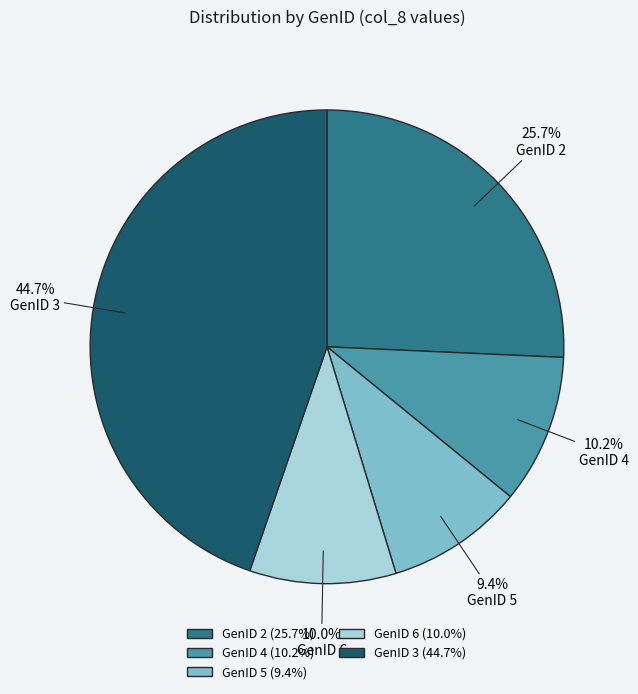

Between GenID 4 and GenID 5, which is larger?

GenID 4